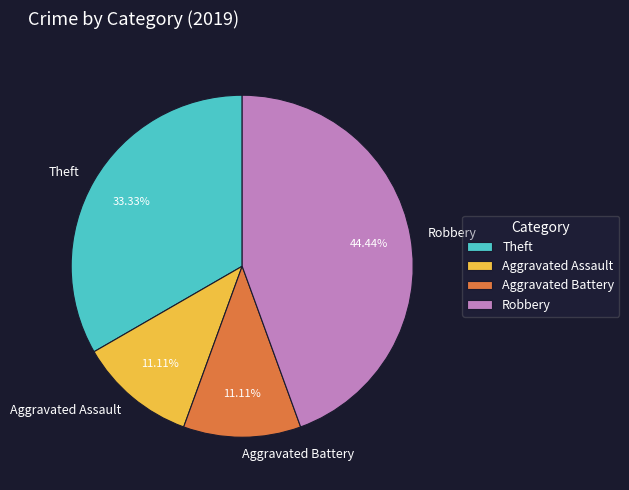

Does Aggravated Assault represent more than half of the total?

No